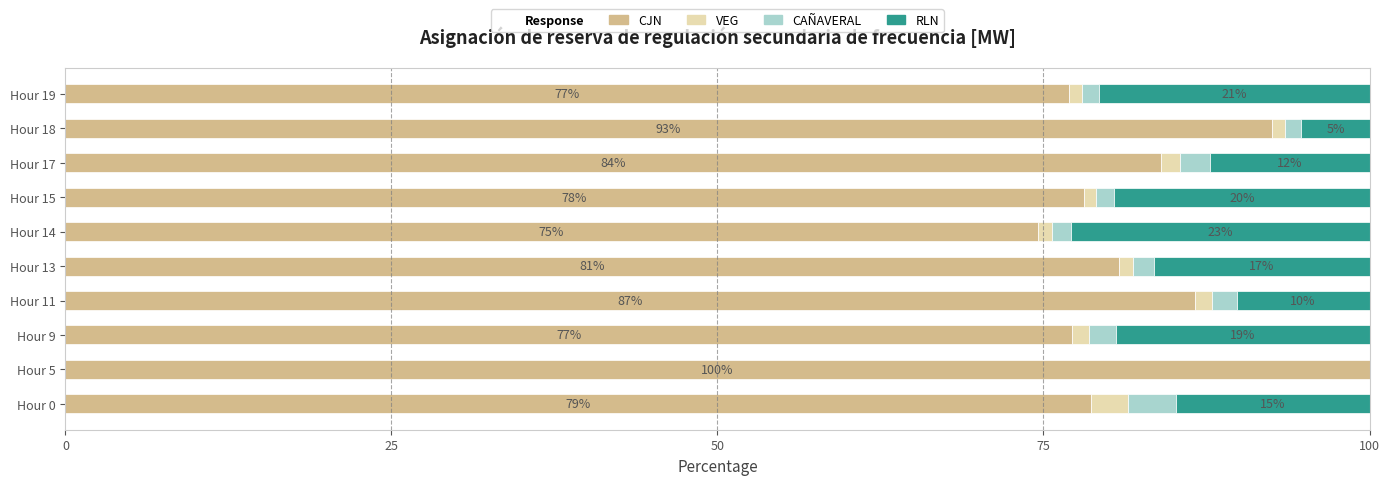

Is it true that CJN equals 86.6 at Hour 11?

True